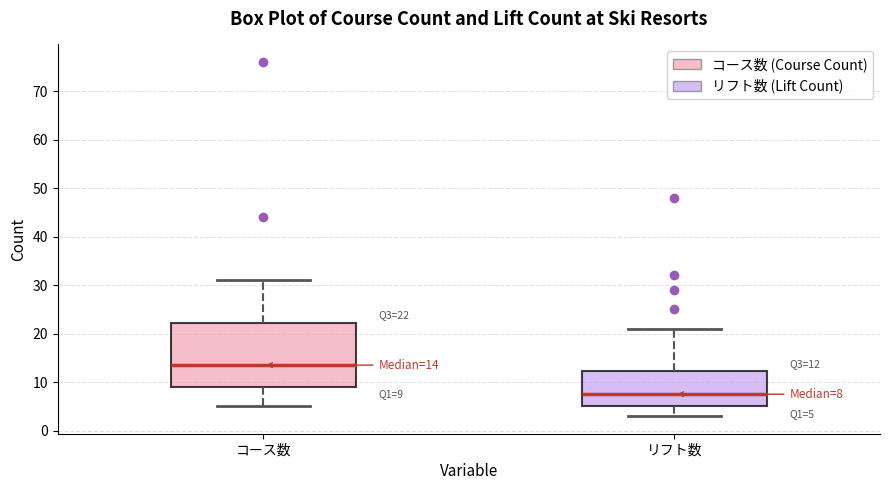

Which box is the tallest, from its lower edge to its upper edge?

コース数